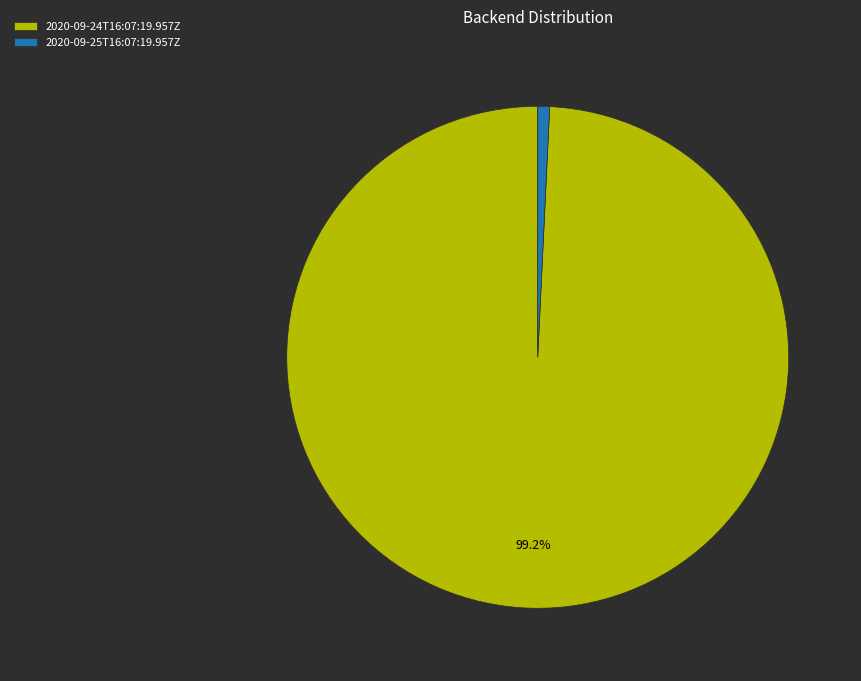

The 2020-09-24T16:07:19.957Z slice represents 89% of the pie. True or false?

False